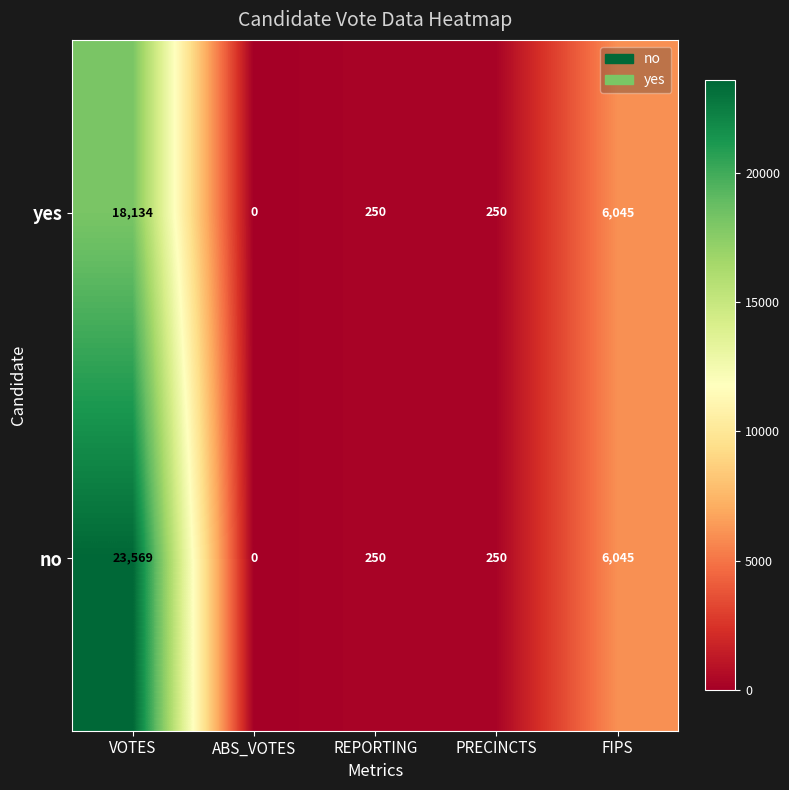

Which category has the highest value in the yes series?

VOTES